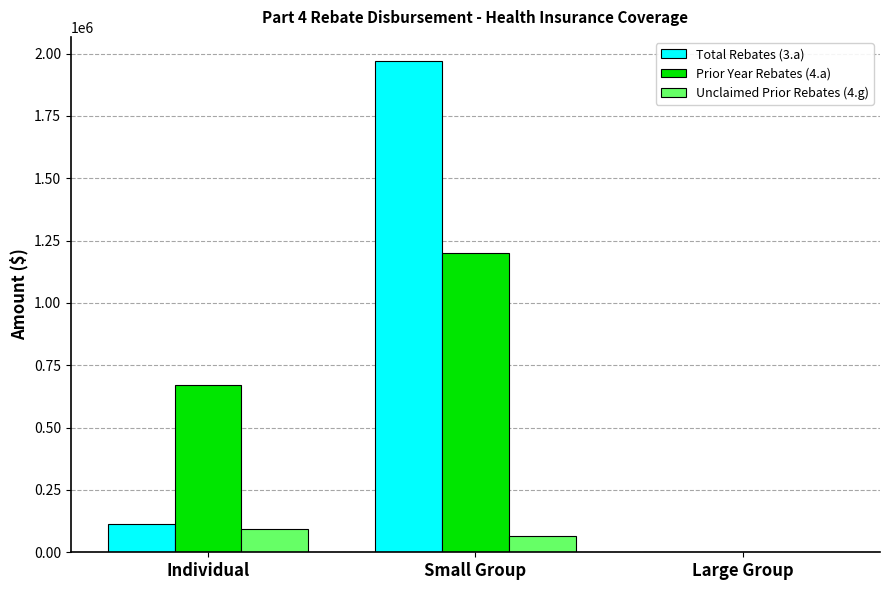

How many values in Total Rebates (3.a) are above zero?

2